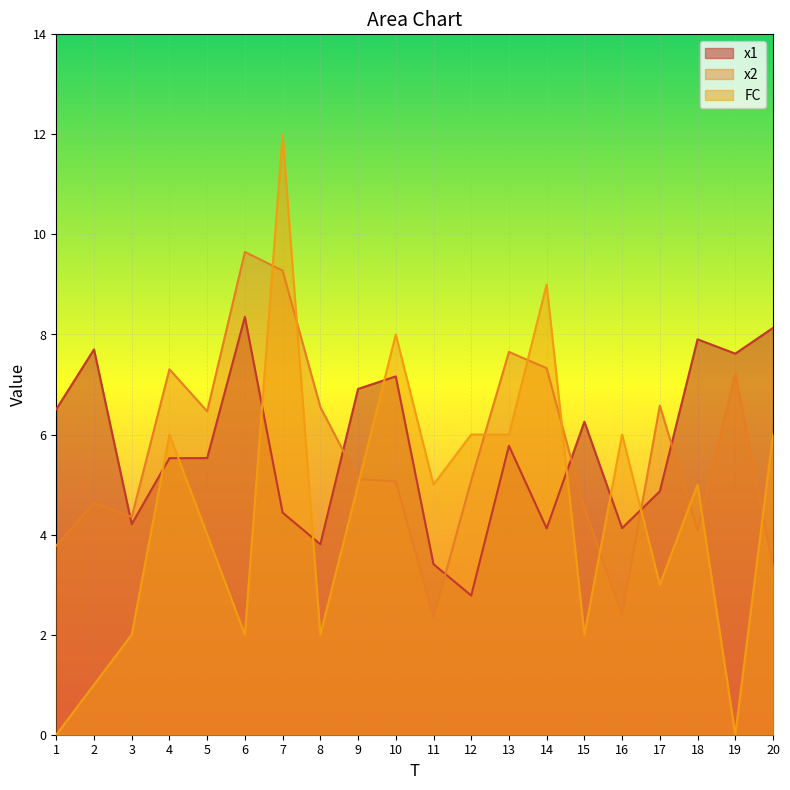

Which series ends up on top after the final intersection of FC and x1?

x1